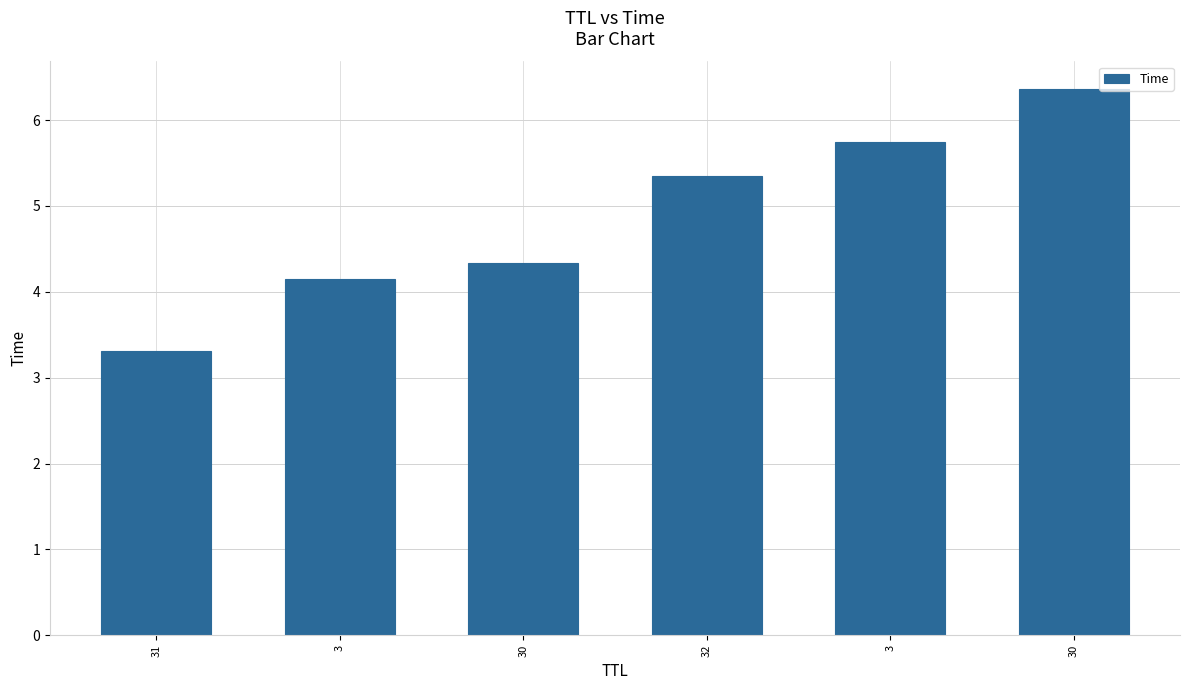

True or false: the data shows 5.7 at 3.

True